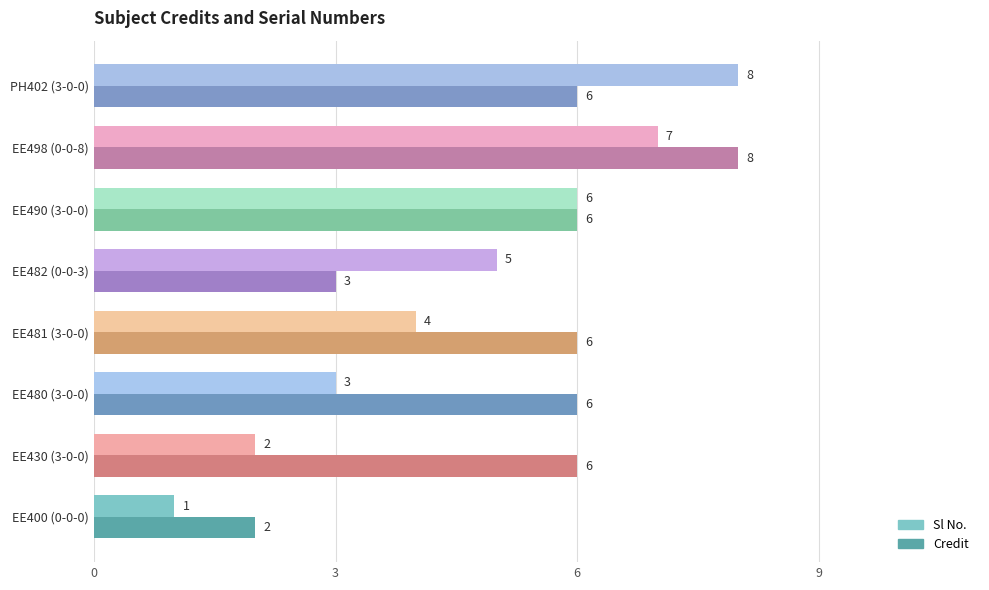

Count the Credit values in the range 6 to 7.

5